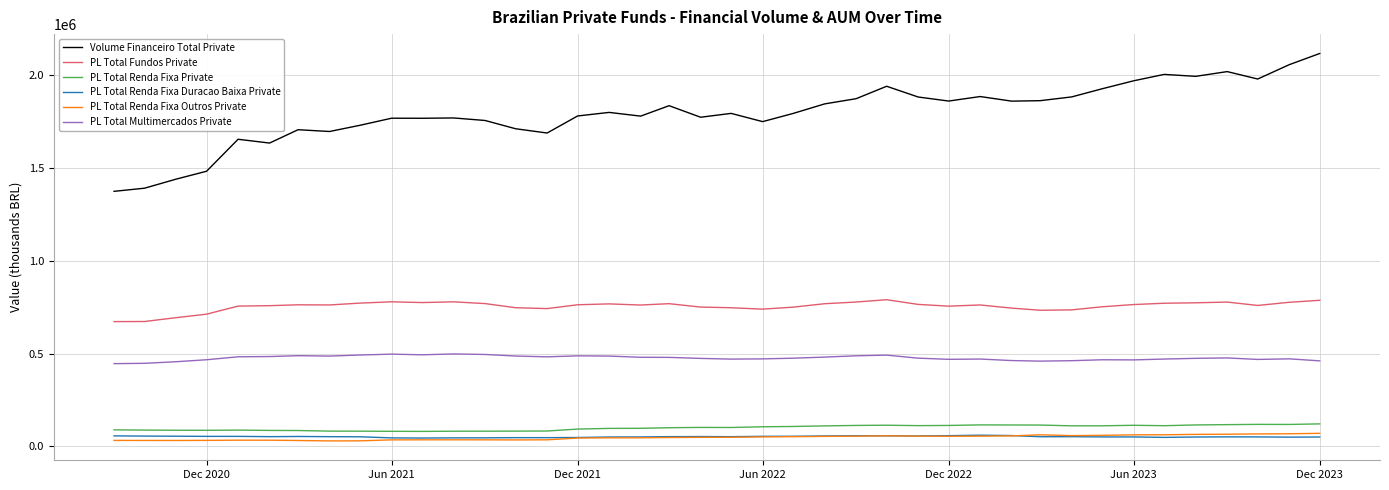

What is the average value of the PL Total Renda Fixa Outros Private series?

48169.2